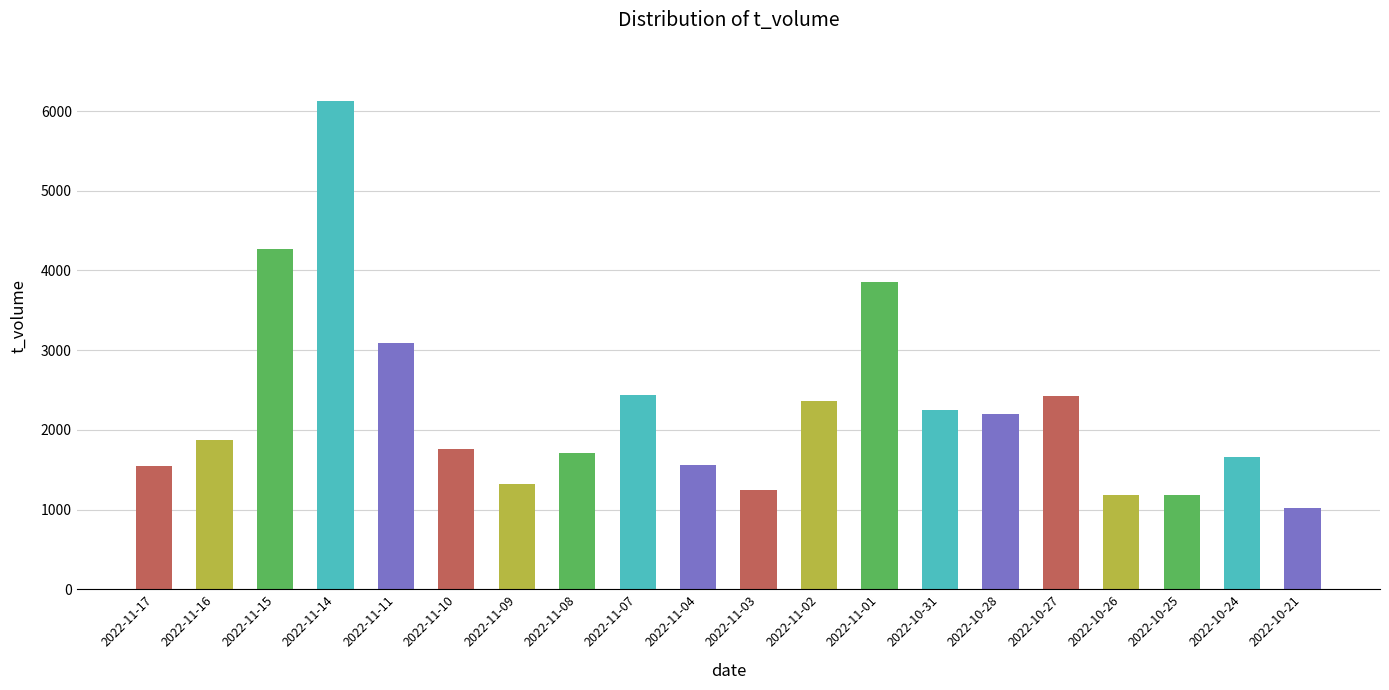

What is the greatest value displayed?

6123